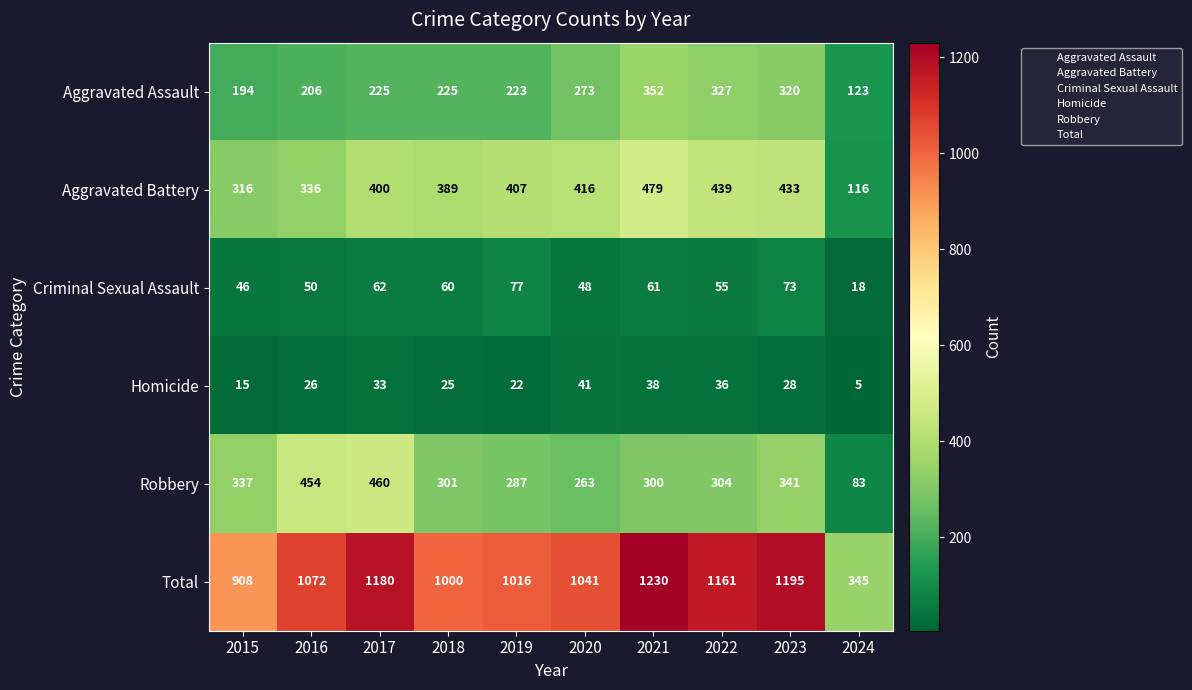

What is the spread (max minus min) of values at 2016?

1046